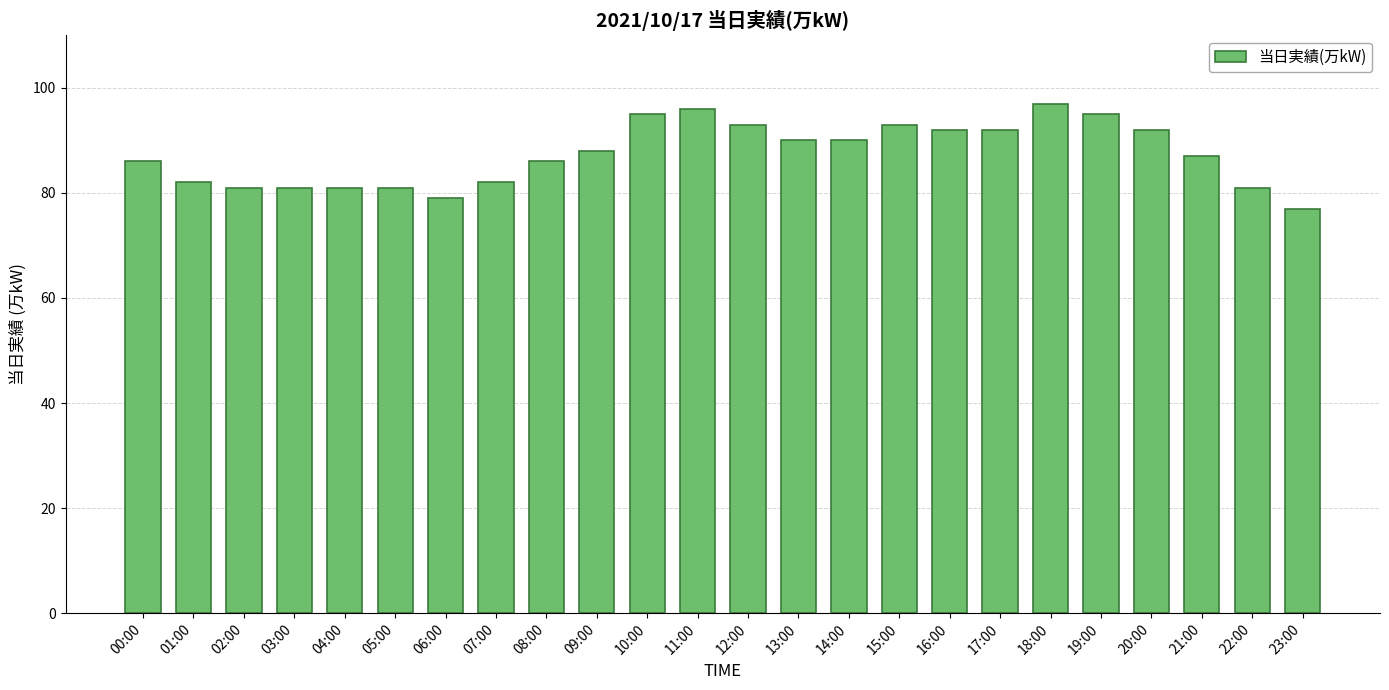

What is the change in value from 00:00 to 20:00?

+6